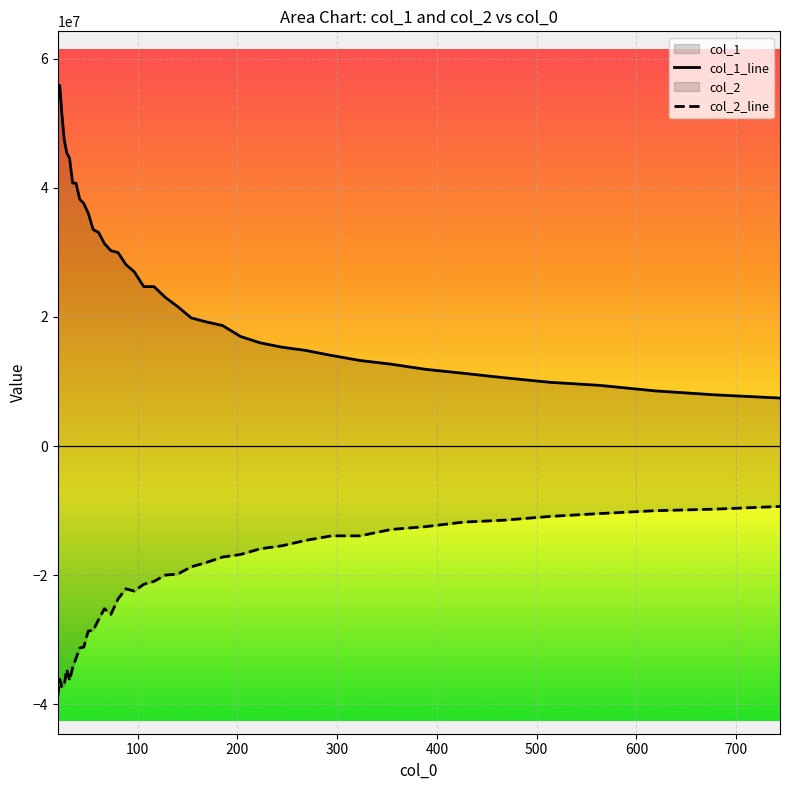

True or false: col_1_line and col_2_line cross at least once.

False